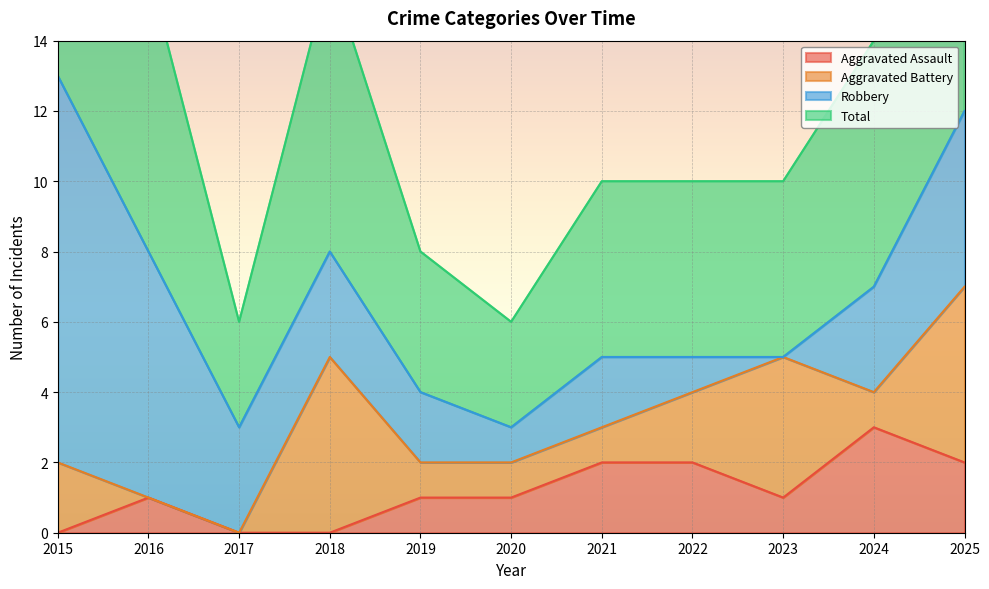

True or false: Total has more than 1 points higher than both neighbors.

False